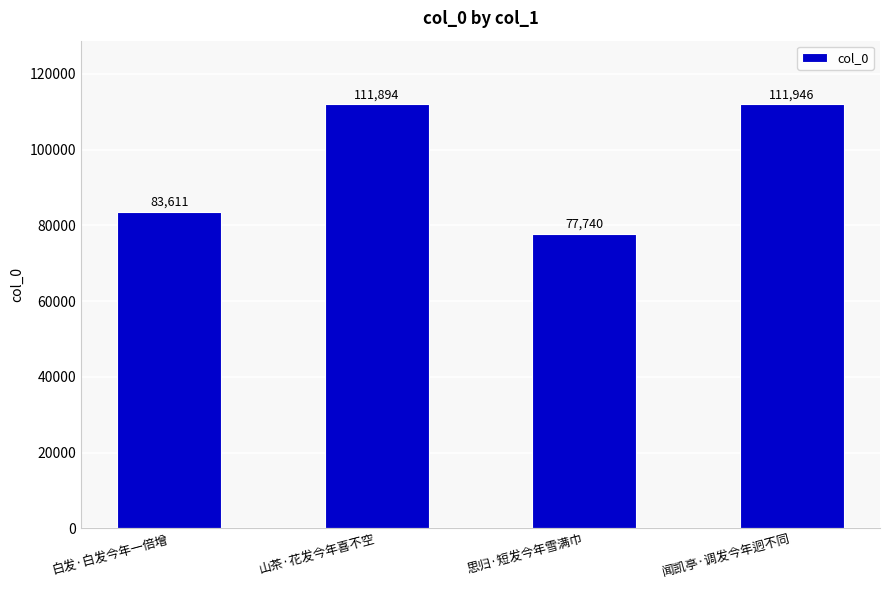

The chart shows a value of 77740 at 思归·短发今年雪满巾. True or false?

True